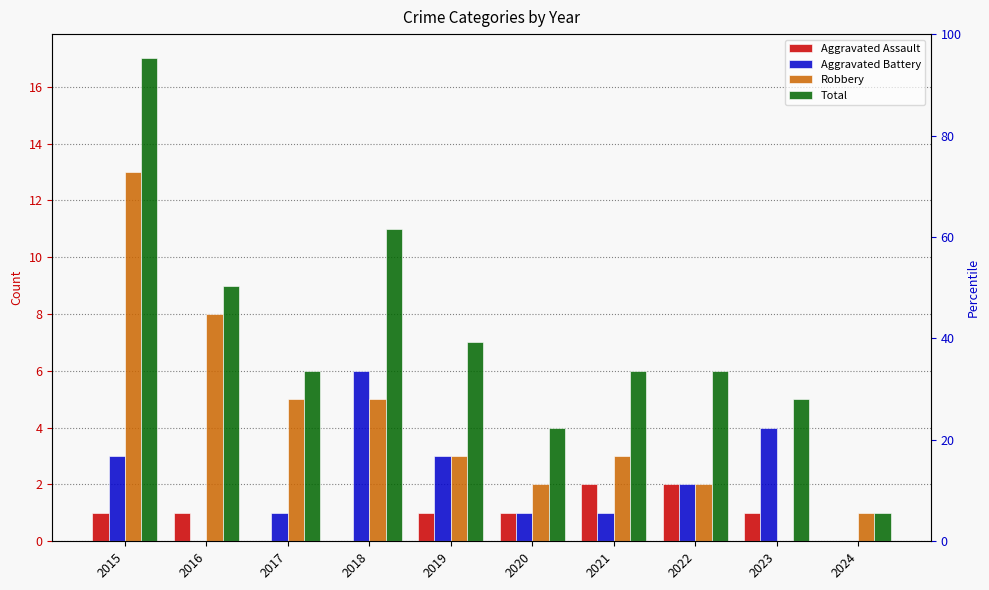

How many values in Aggravated Battery are above zero?

8